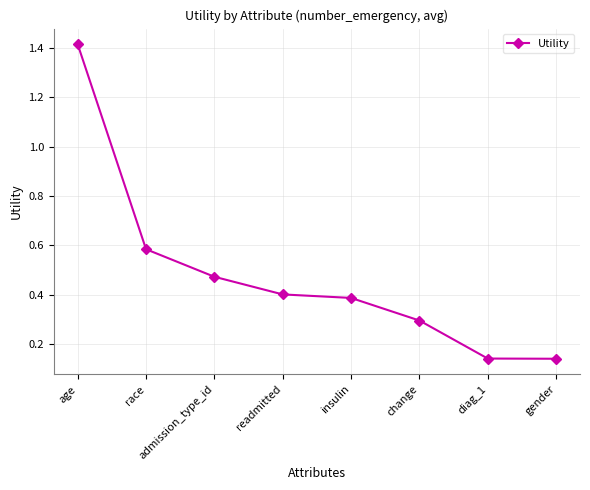

What is the value of the 4th point from the left?

0.4